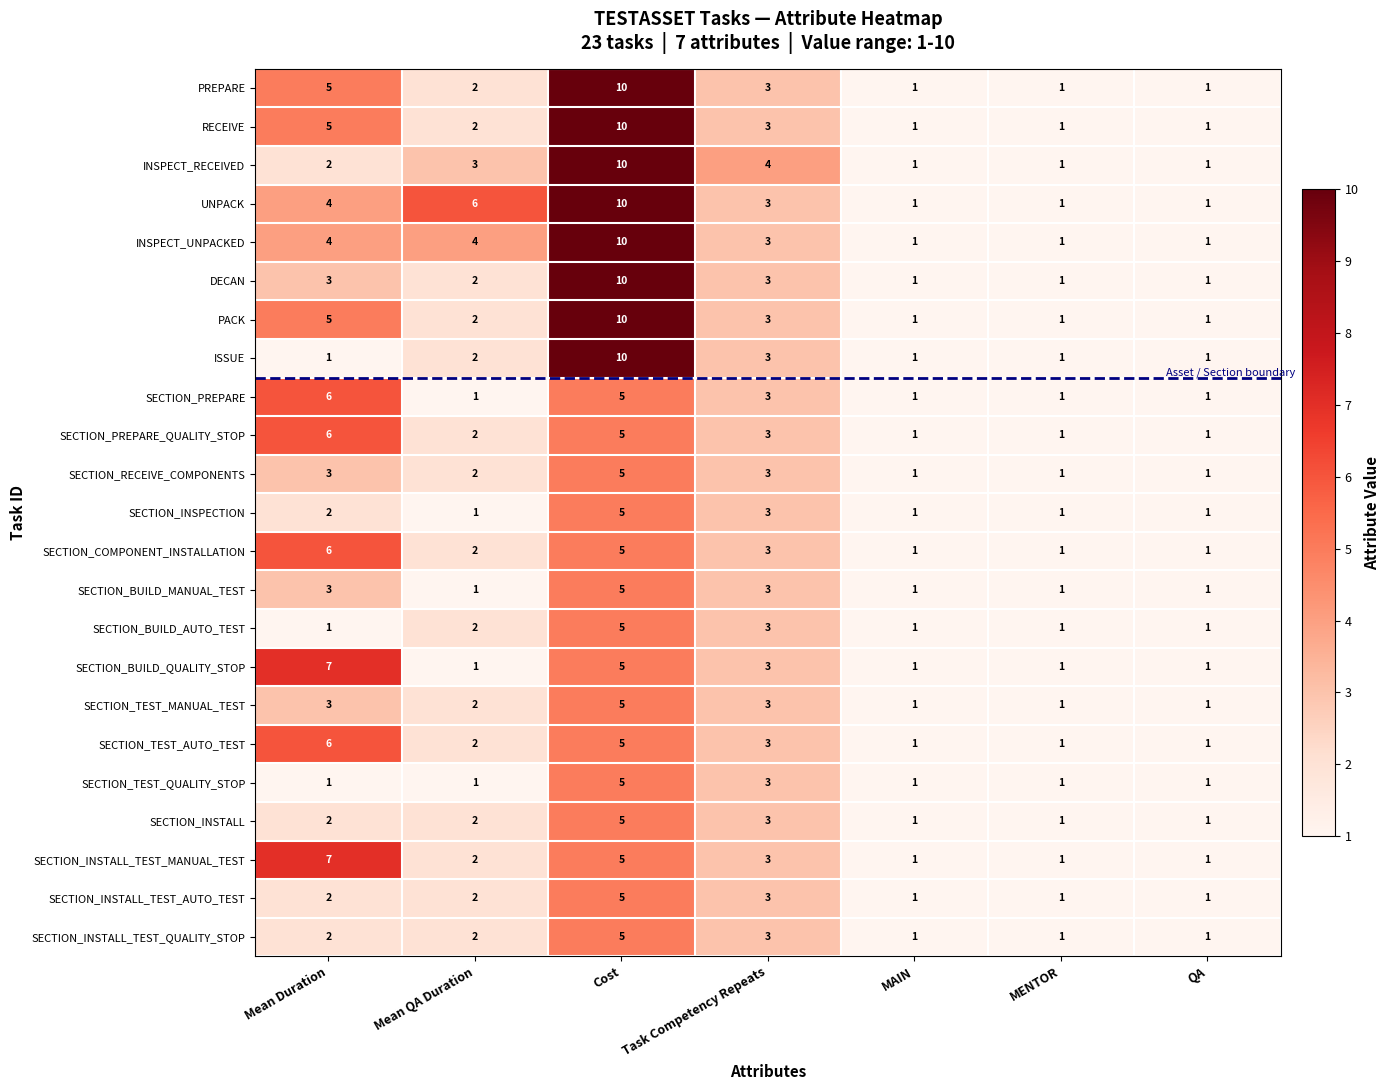

What is the average value of the SECTION_COMPONENT_INSTALLATION series?

3